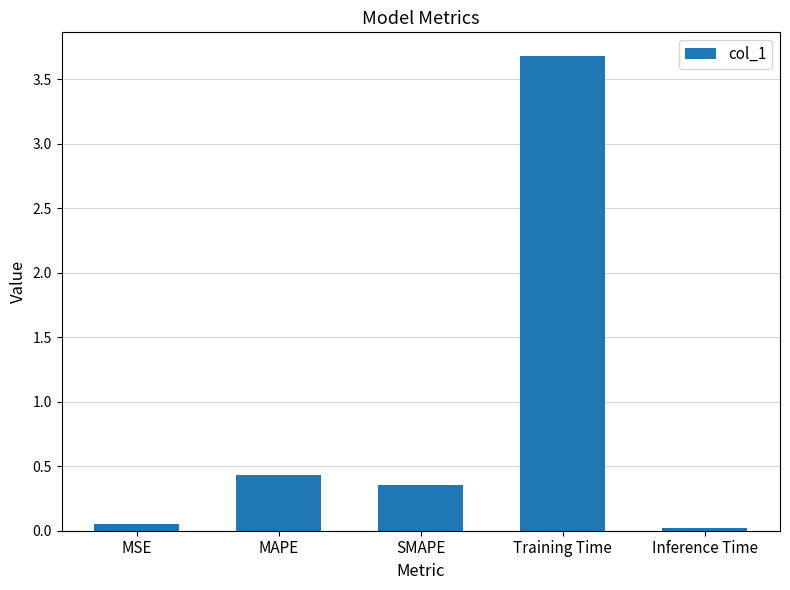

Is it true that the value at Training Time is 3.7?

True